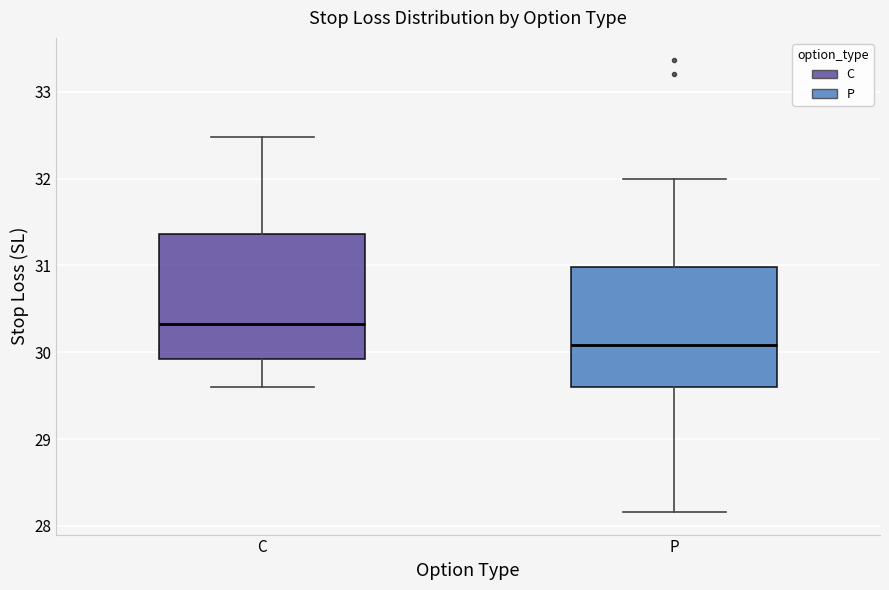

Reading left to right, read every box against the y-axis: the position of its median line, the range the box covers, and the ends of its whiskers. The values are not printed on the chart, so give them approximately, as read against the axis.

C: median 30.3, box 29.9 to 31.4, whiskers 29.6 to 32.5
P: median 30.1, box 29.6 to 31.0, whiskers 28.2 to 32.0